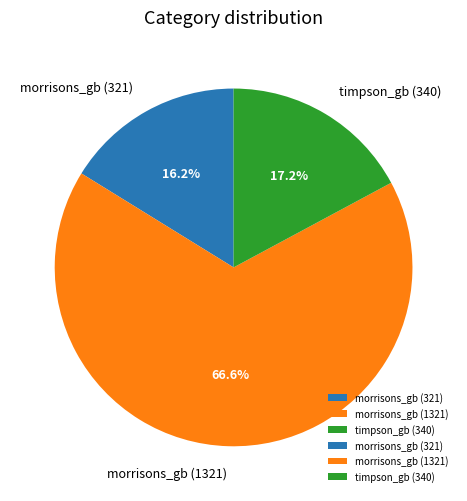

Count the number of slices in the pie.

3